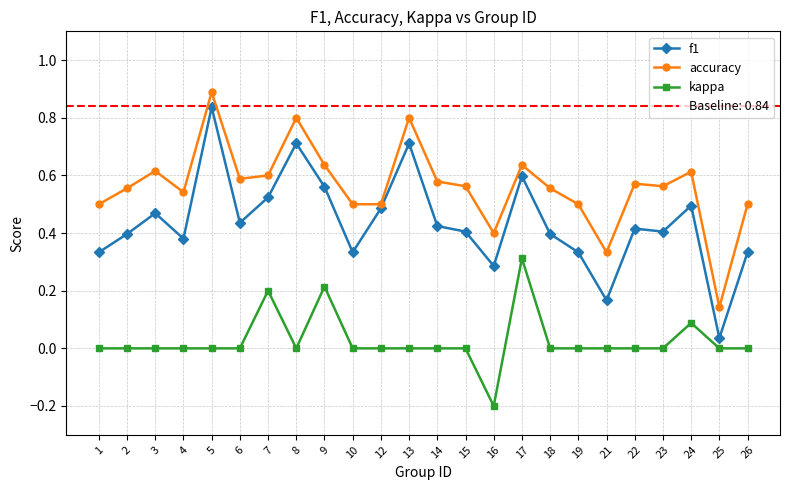

Reading left to right, extract all data points from this chart.

f1: 1=0.3	2=0.4	3=0.5	4=0.4	5=0.8	6=0.4	7=0.5	8=0.7	9=0.6	10=0.3	12=0.5	13=0.7	14=0.4	15=0.4	16=0.3	17=0.6	18=0.4	19=0.3	21=0.2	22=0.4	23=0.4	24=0.5	25=0.0	26=0.3
accuracy: 1=0.5	2=0.6	3=0.6	4=0.5	5=0.9	6=0.6	7=0.6	8=0.8	9=0.6	10=0.5	12=0.5	13=0.8	14=0.6	15=0.6	16=0.4	17=0.6	18=0.6	19=0.5	21=0.3	22=0.6	23=0.6	24=0.6	25=0.1	26=0.5
kappa: 1=0.0	2=0.0	3=0.0	4=0.0	5=0.0	6=0.0	7=0.2	8=0.0	9=0.2	10=0.0	12=0.0	13=0.0	14=0.0	15=0.0	16=-0.2	17=0.3	18=0.0	19=0.0	21=0.0	22=0.0	23=0.0	24=0.1	25=0.0	26=0.0